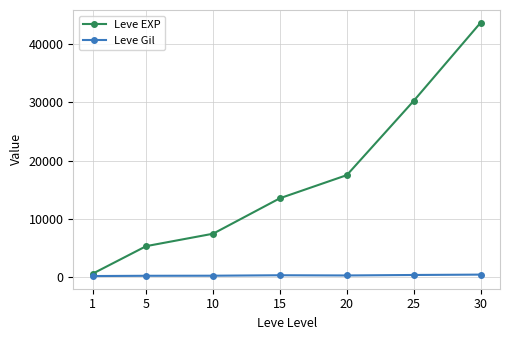

The Leve Gil series shows 112.3 at 1. True or false?

True